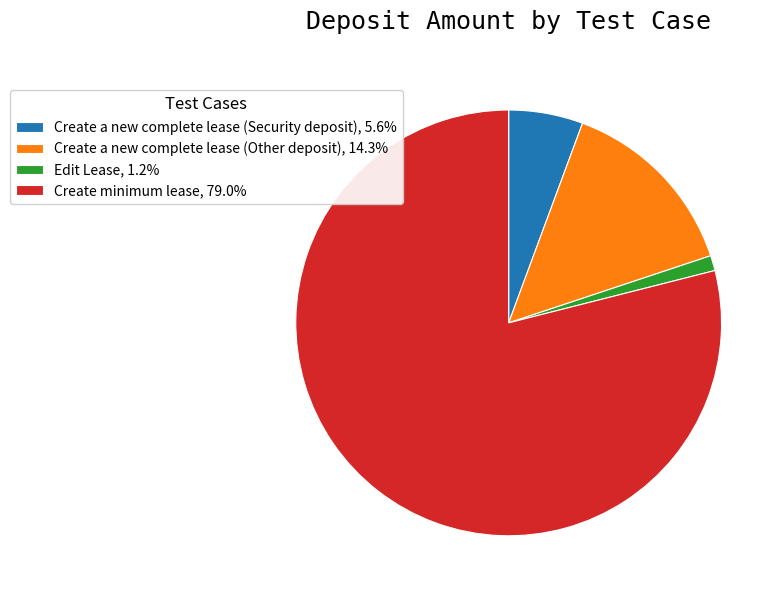

Does Create a new complete lease (Other deposit), 14.3% account for over 50% of the chart?

No